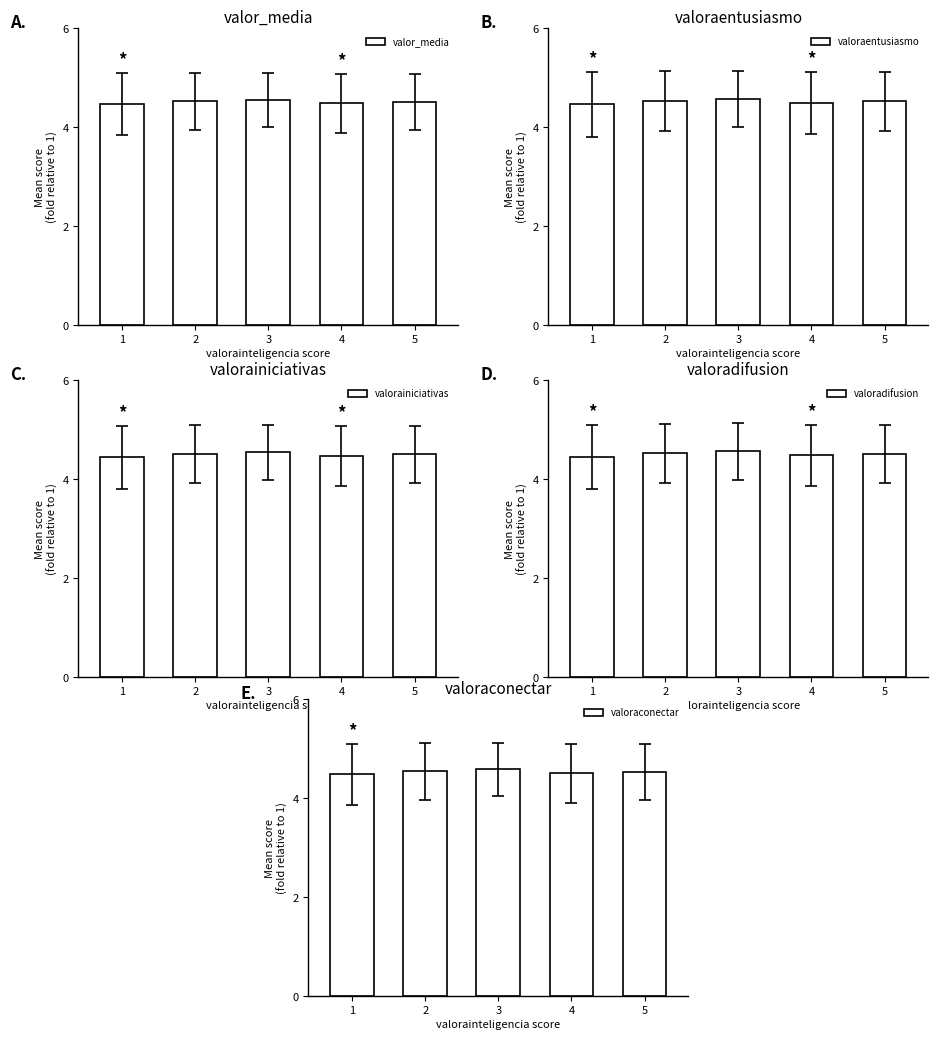

What are all the series names shown in the legend?

valor_media, valoraentusiasmo, valorainiciativas, valoradifusion, valoraconectar